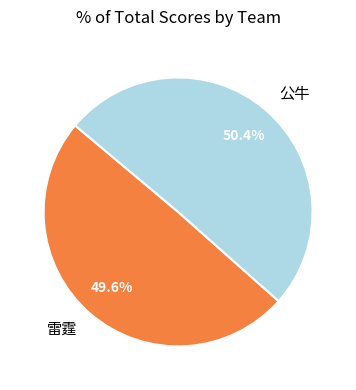

What is the largest slice in the pie chart?

公牛